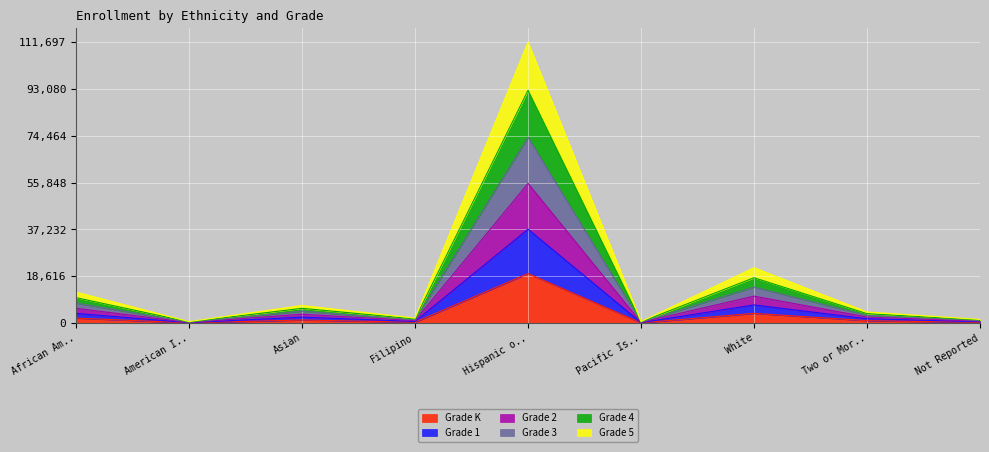

What is the highest value of the Grade K series?

19693